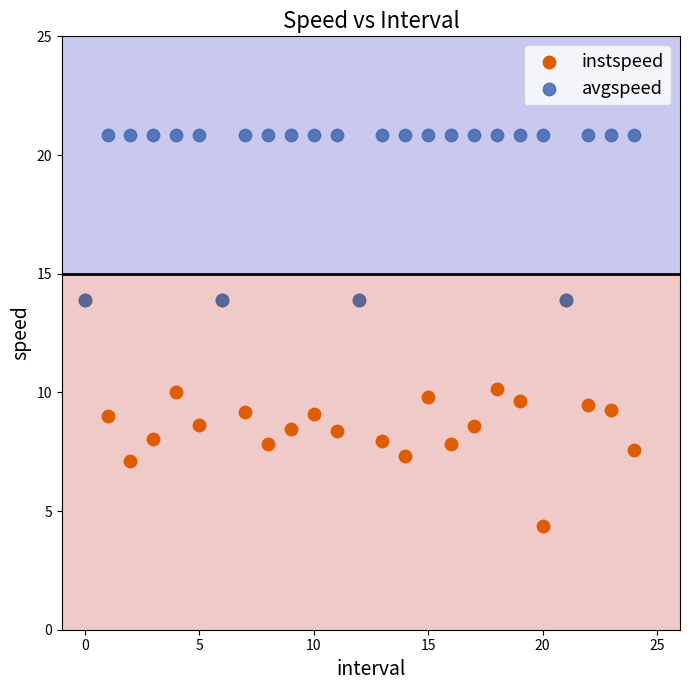

What are all the series names shown in the legend?

instspeed, avgspeed